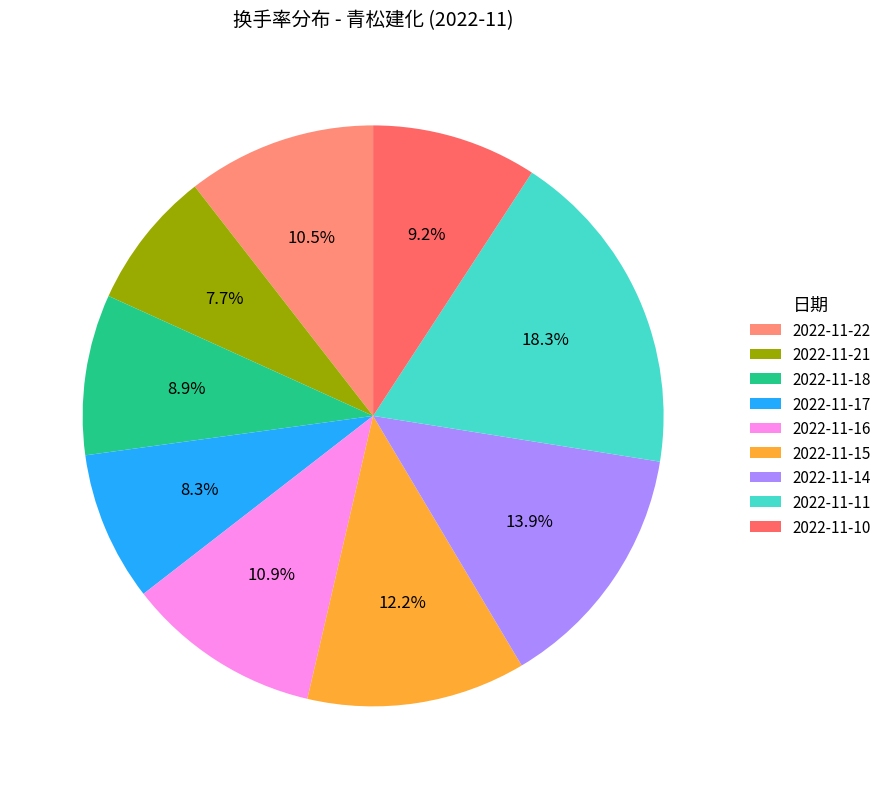

Is it true that 2022-11-17 is 8% of the pie?

True